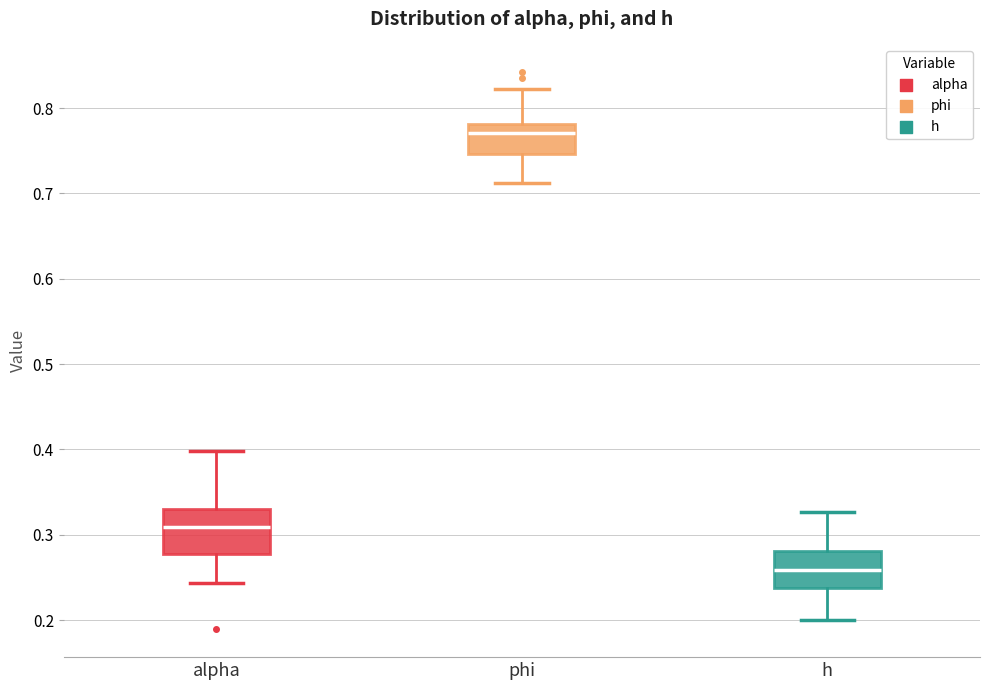

Where is the upper edge of the box for h on the y-axis? The values are not printed on the chart, so give them approximately, as read against the axis.

0.28